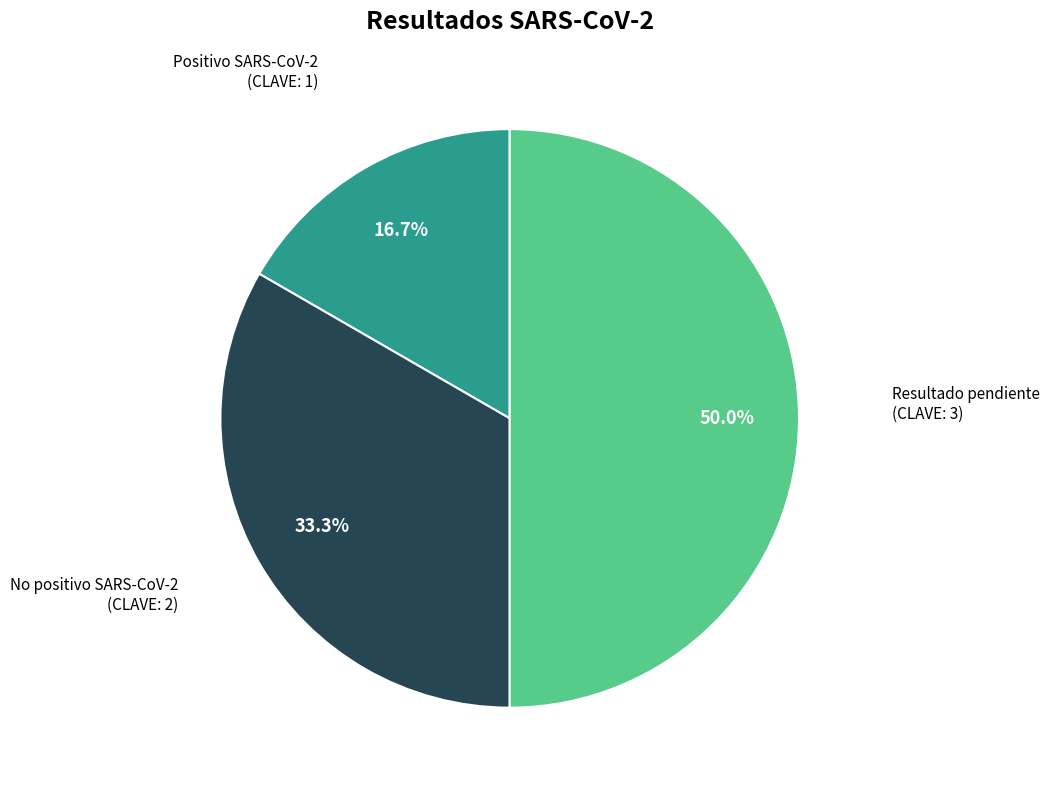

True or false: Positivo SARS-CoV-2 accounts for 9% of the total.

False